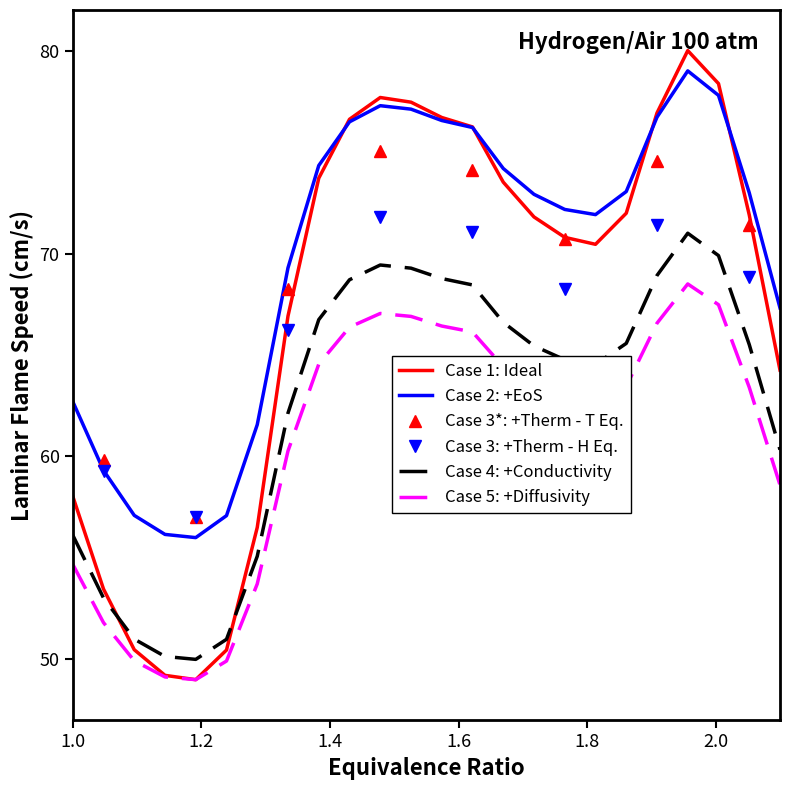

What is the lowest value of the Case 4: +Conductivity series?

50.0